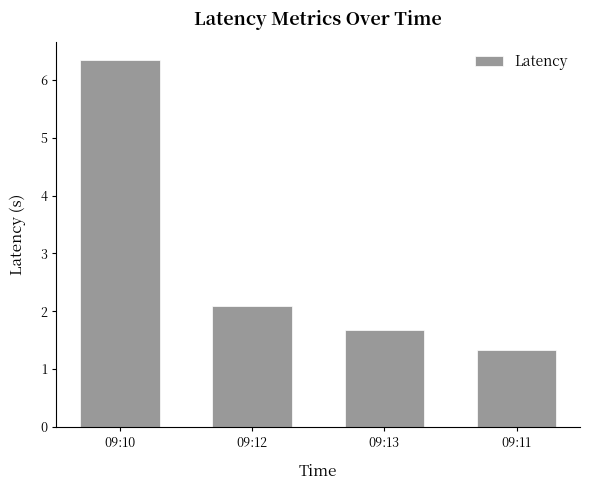

What is the approximate value at 09:12?

2.1